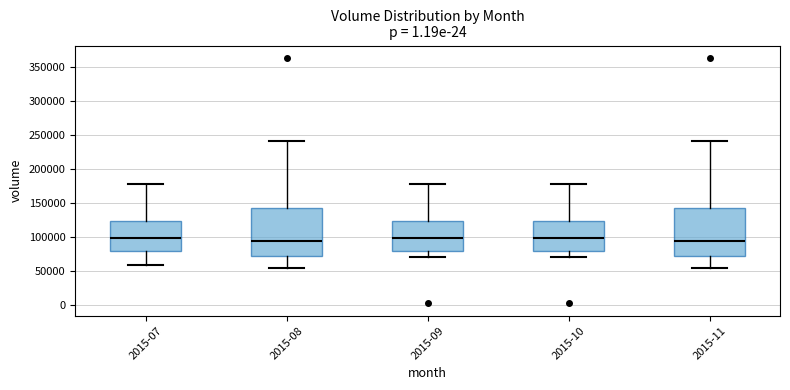

Reading left to right, read every box against the y-axis: the position of its median line, the range the box covers, and the ends of its whiskers. The values are not printed on the chart, so give them approximately, as read against the axis.

2015-07: median 100000, box 80000 to 125000, whiskers 60000 to 180000
2015-08: median 95000, box 70000 to 140000, whiskers 55000 to 240000
2015-09: median 100000, box 80000 to 125000, whiskers 70000 to 180000
2015-10: median 100000, box 80000 to 125000, whiskers 70000 to 180000
2015-11: median 95000, box 70000 to 140000, whiskers 55000 to 240000